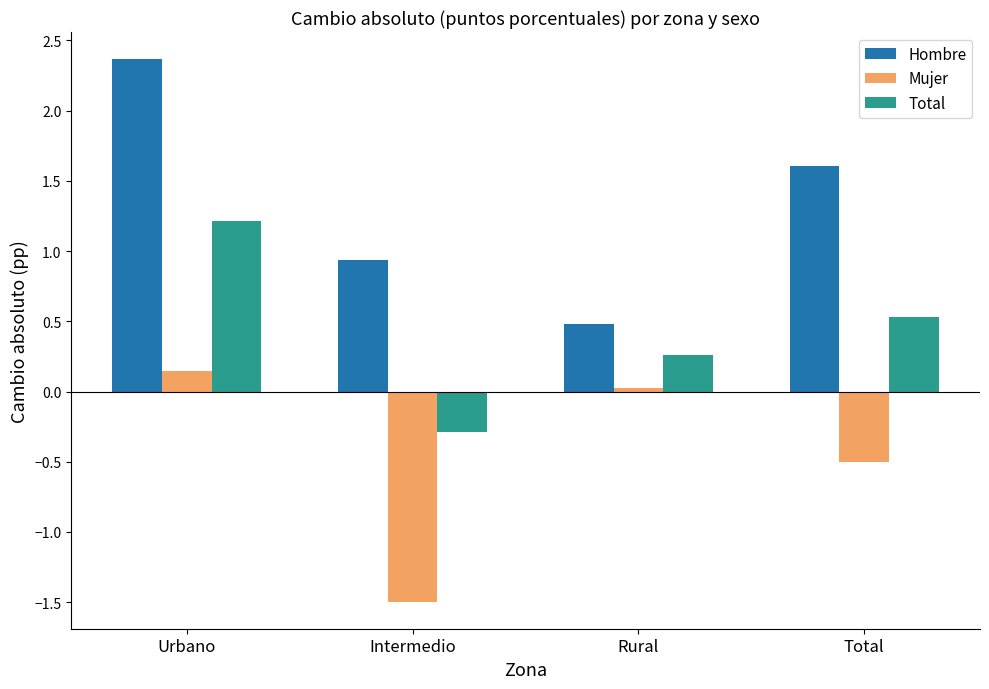

At which label is Mujer closest to 0?

Rural